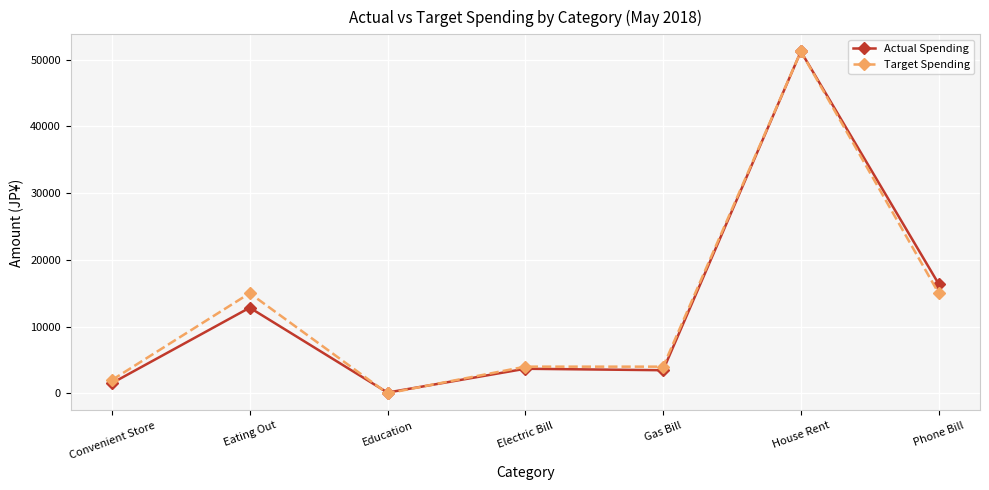

At which label does Target Spending reach its peak?

House Rent